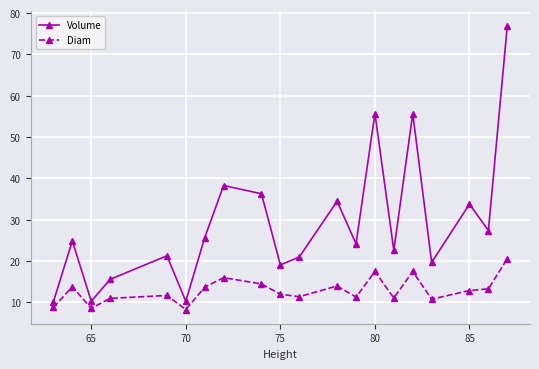

What is the difference between the second highest and minimum values in the Volume series?

45.5